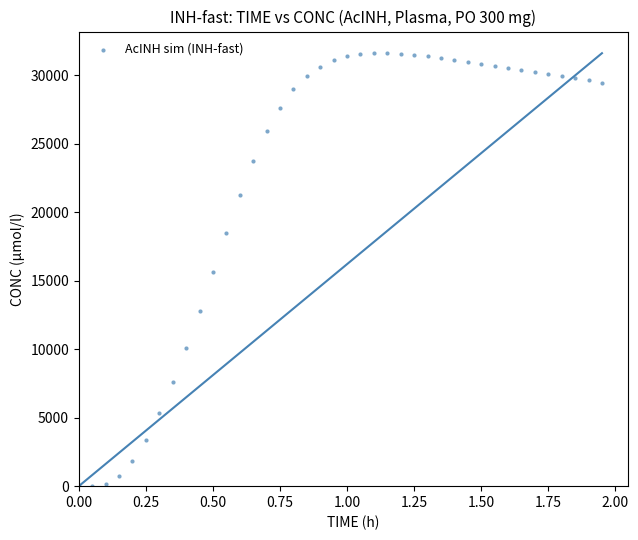

What is the range of X values (max minus min)?

1.9